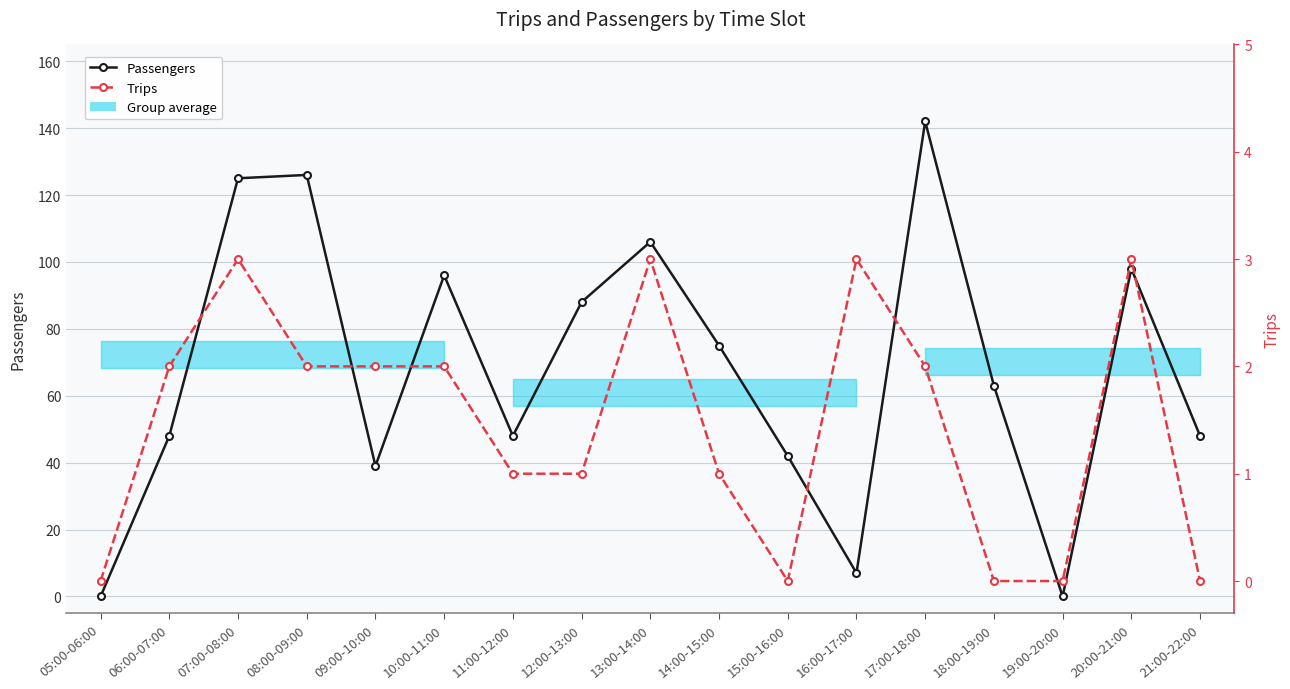

True or false: Passengers and Trips cross at least once.

False